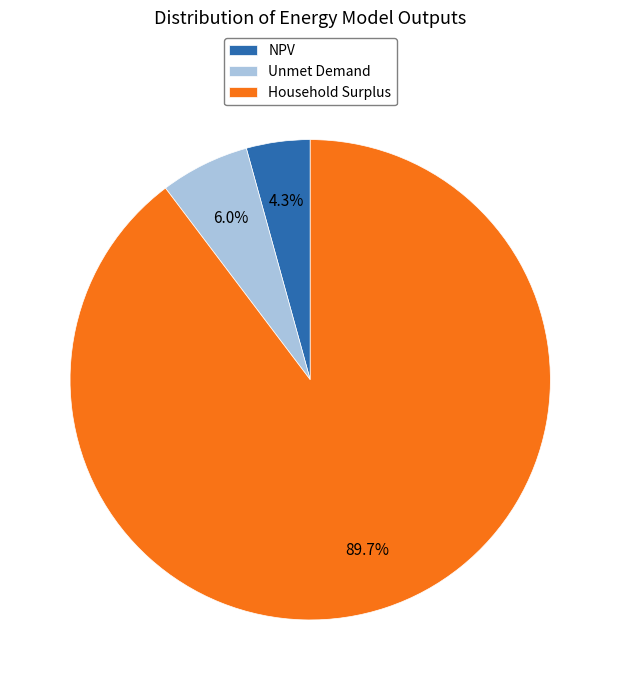

What percentage is the NPV slice, to the nearest percent?

4%